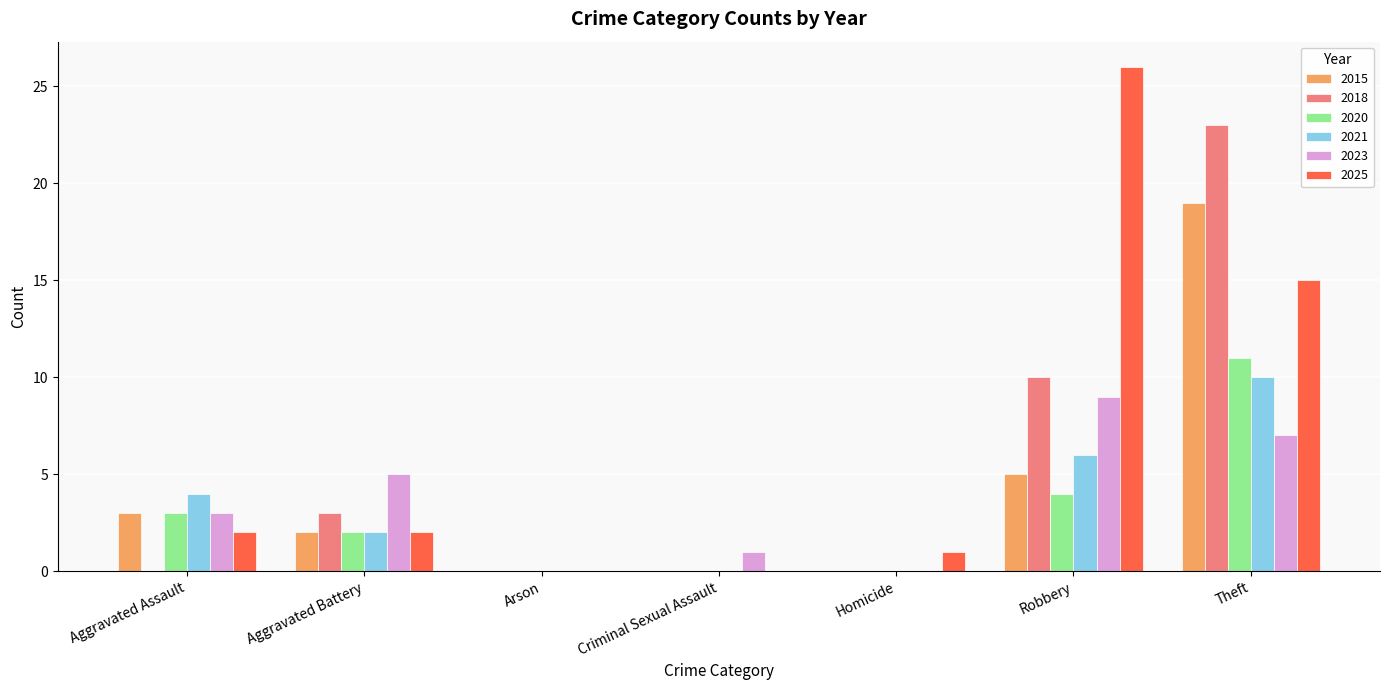

At which label is 2020 closest to 5?

Robbery